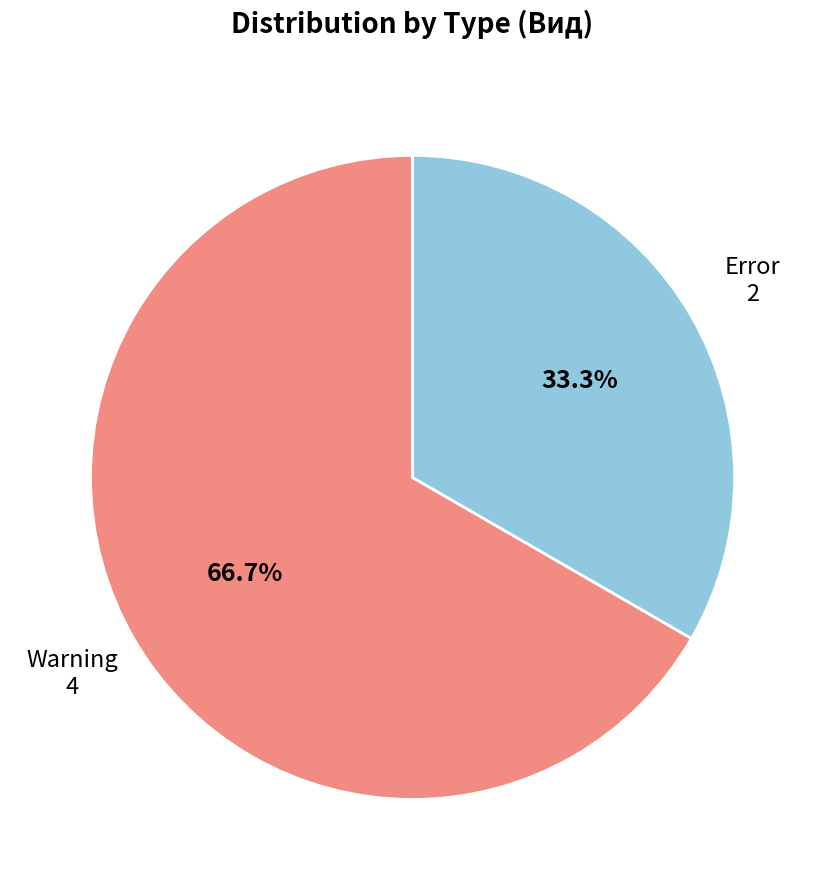

Is there a majority slice in this chart?

Yes